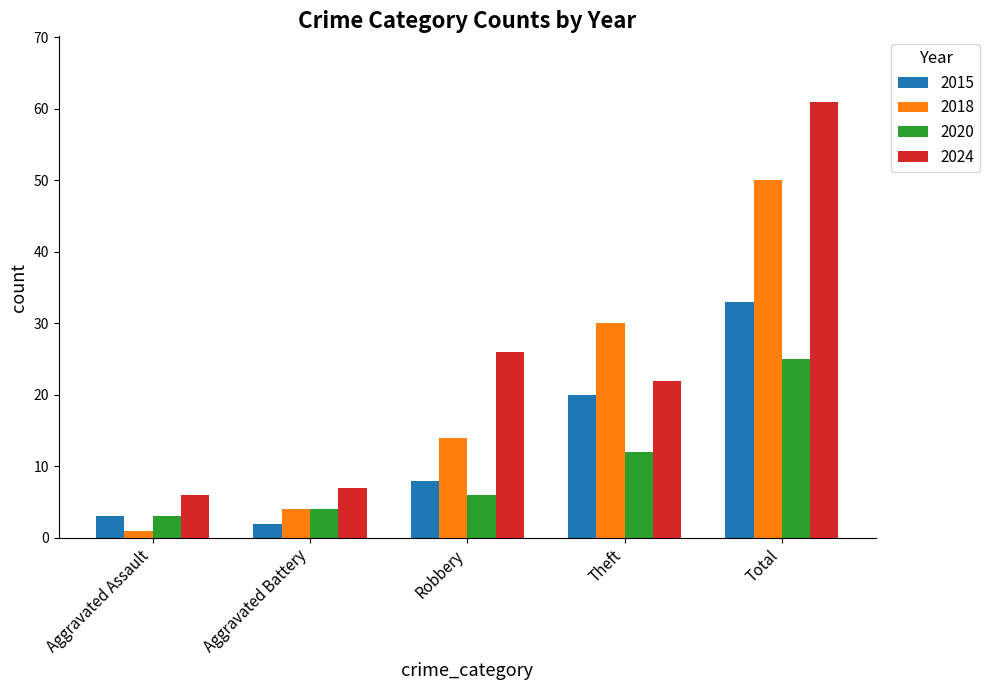

Rank the series by their average value, from lowest to highest.

2020, 2015, 2018, 2024